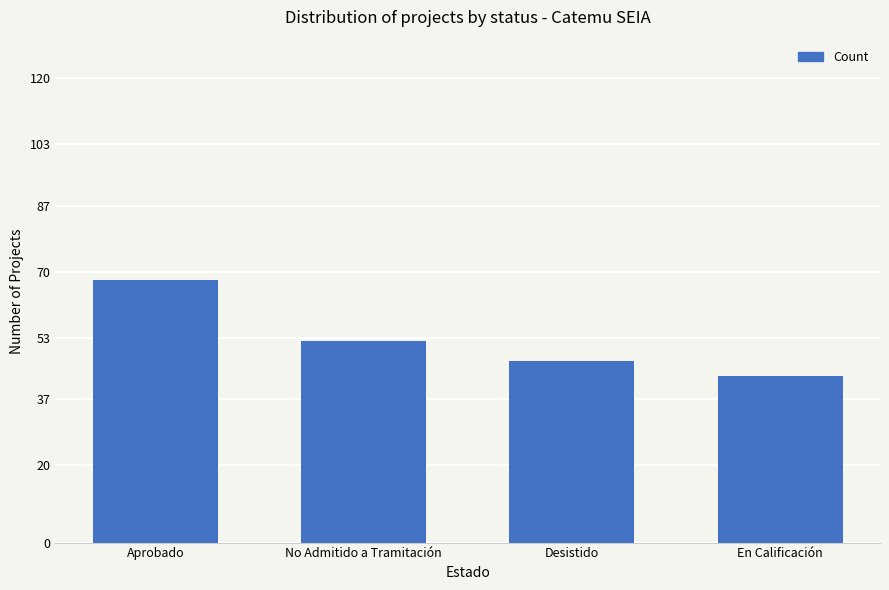

How many bars are there in total?

4